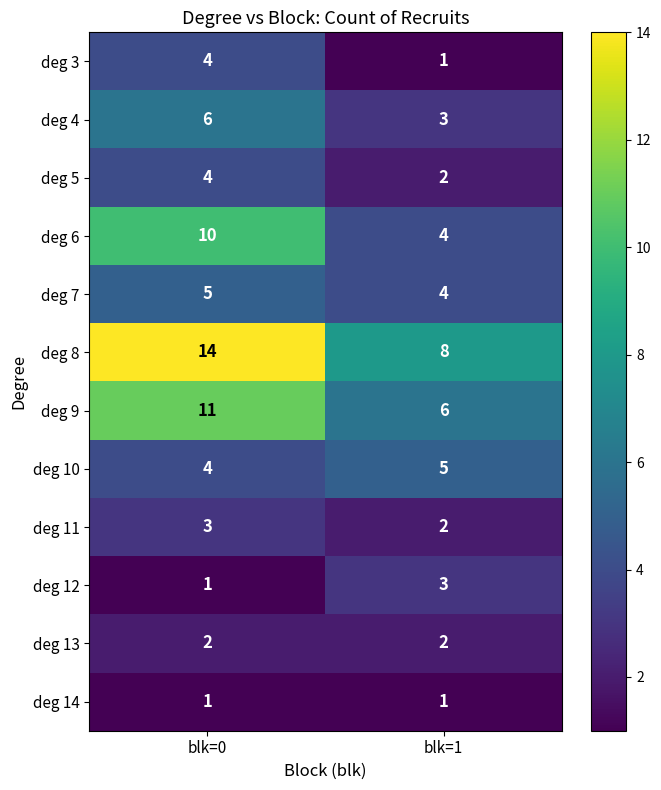

Reading left to right, transcribe all the data shown in this chart.

deg 3: blk=0=4	blk=1=1
deg 4: blk=0=6	blk=1=3
deg 5: blk=0=4	blk=1=2
deg 6: blk=0=10	blk=1=4
deg 7: blk=0=5	blk=1=4
deg 8: blk=0=14	blk=1=8
deg 9: blk=0=11	blk=1=6
deg 10: blk=0=4	blk=1=5
deg 11: blk=0=3	blk=1=2
deg 12: blk=0=1	blk=1=3
deg 13: blk=0=2	blk=1=2
deg 14: blk=0=1	blk=1=1